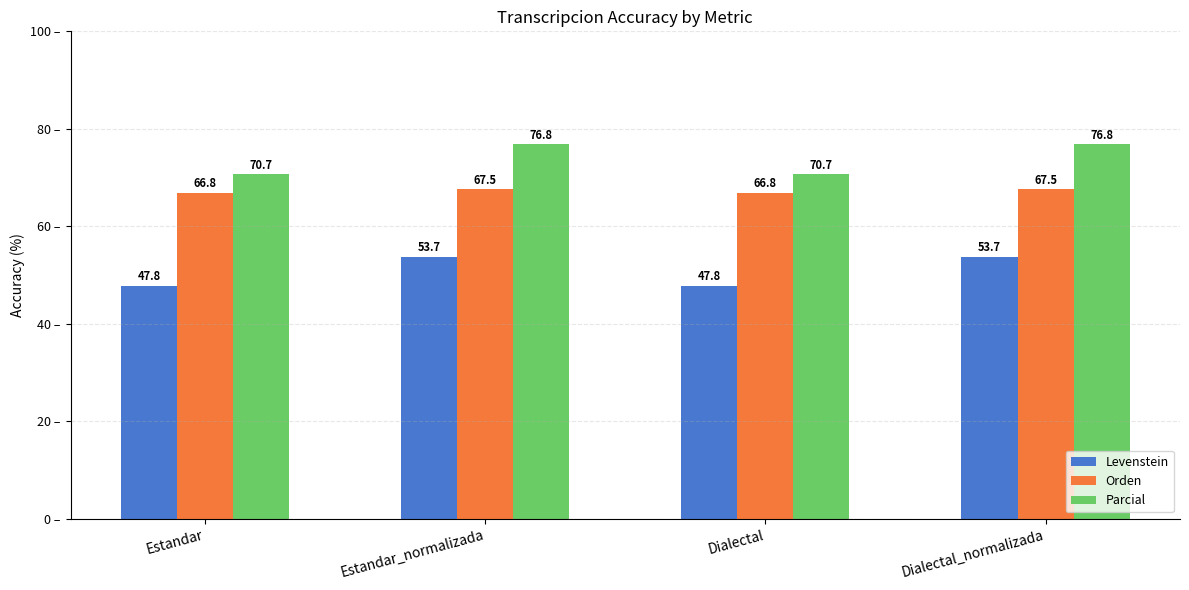

List the series in order of their peak value, highest first.

Parcial, Orden, Levenstein